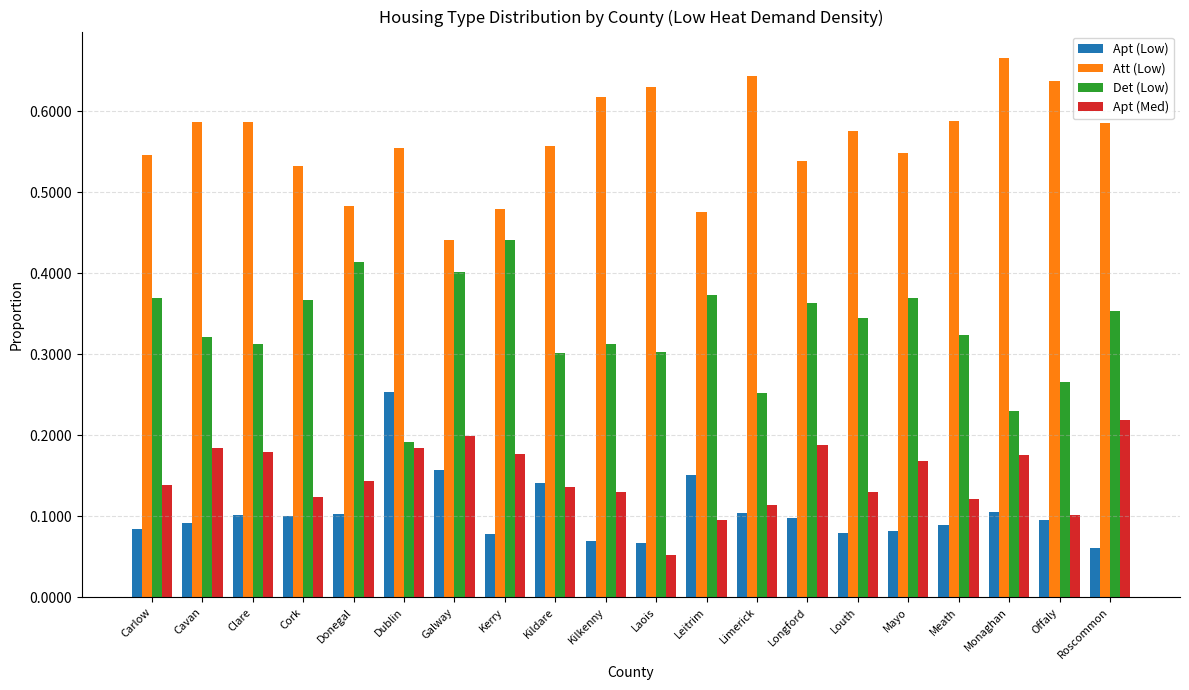

What is the sum of all Apt (Med) values?

3.0